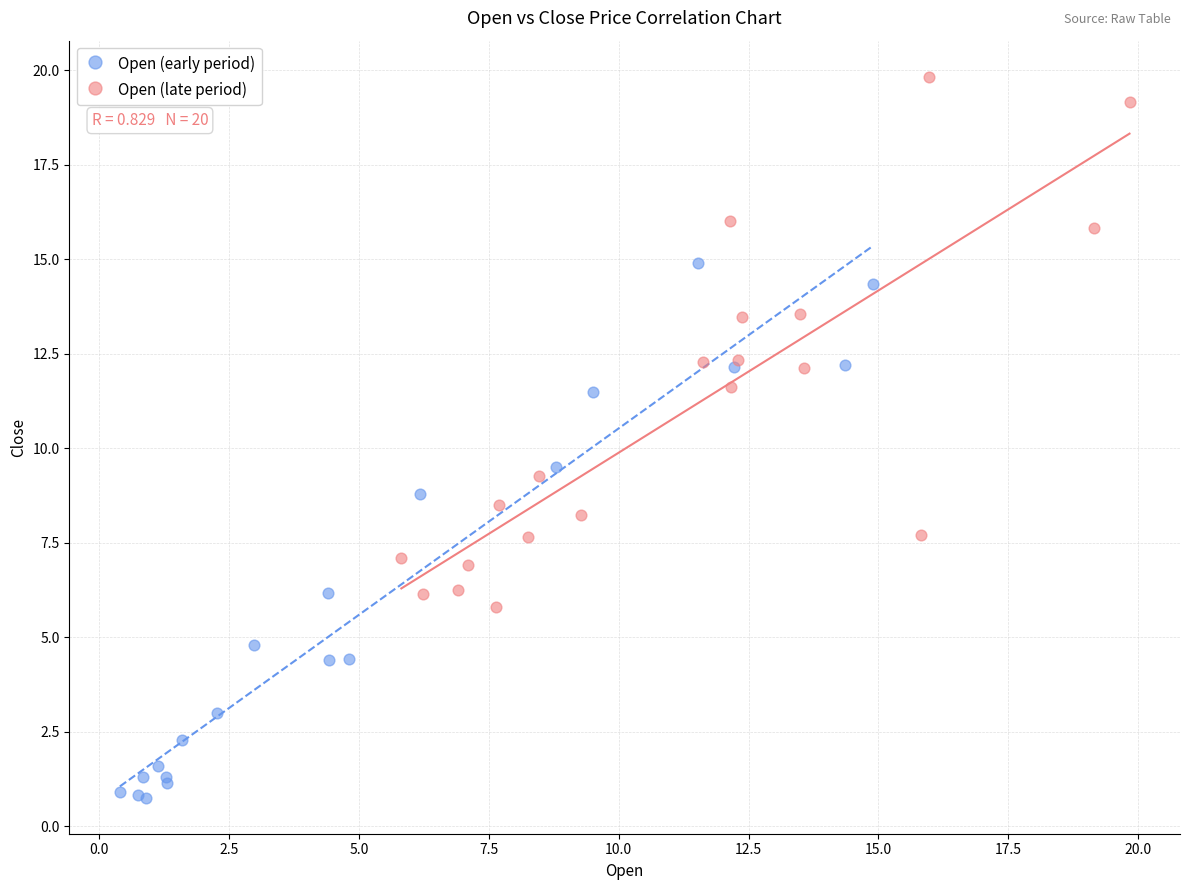

Which series contains the highest Y value?

Open (late period)